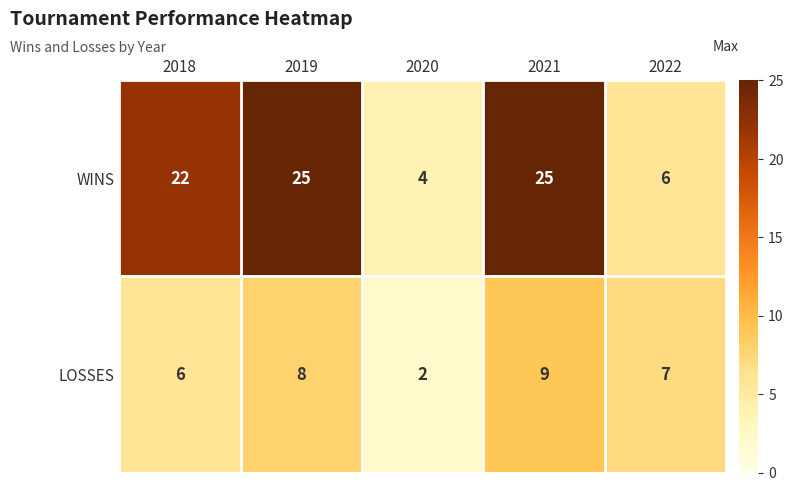

Which series has the largest range (max minus min)?

WINS